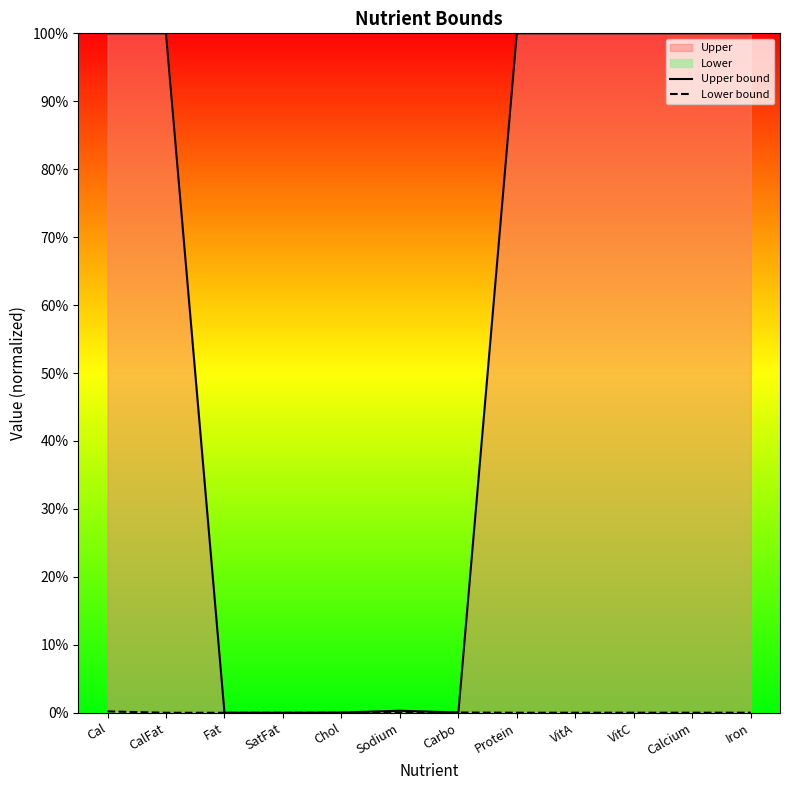

How many data points in Lower bound are above 0?

7